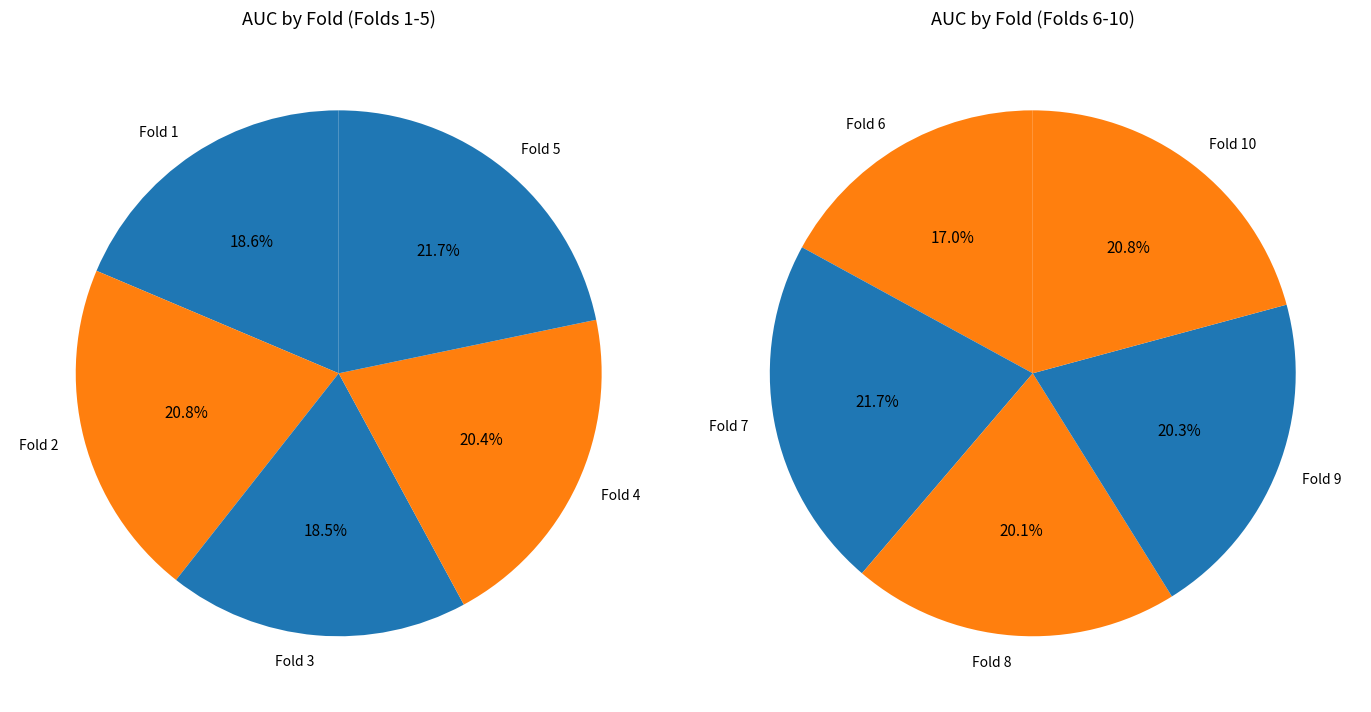

Rank the categories by value from lowest to highest.

6, 3, 1, 4, 8, 2, 9, 10, 5, 7